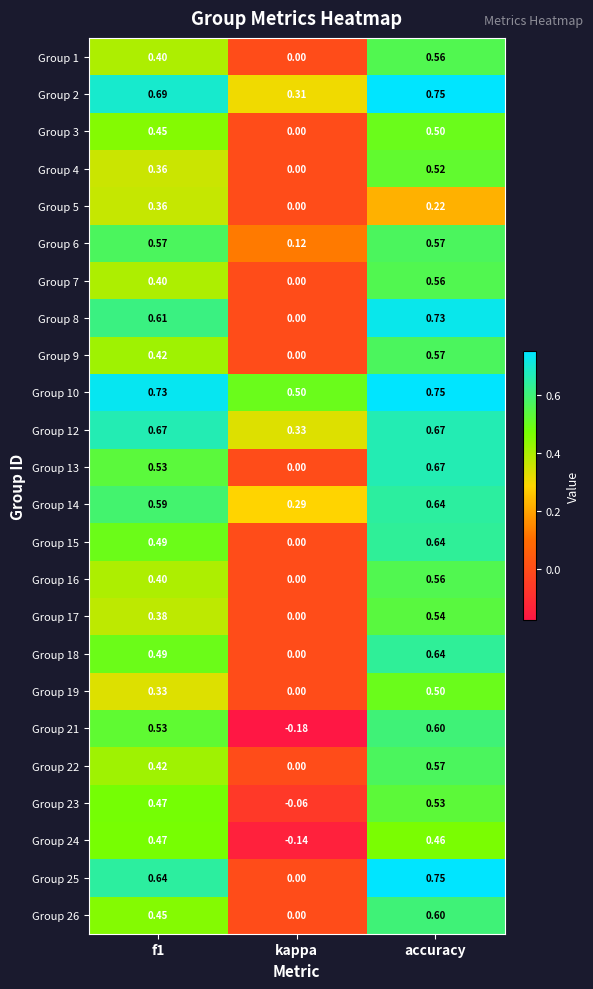

At how many categories does at least one series exceed 0?

3